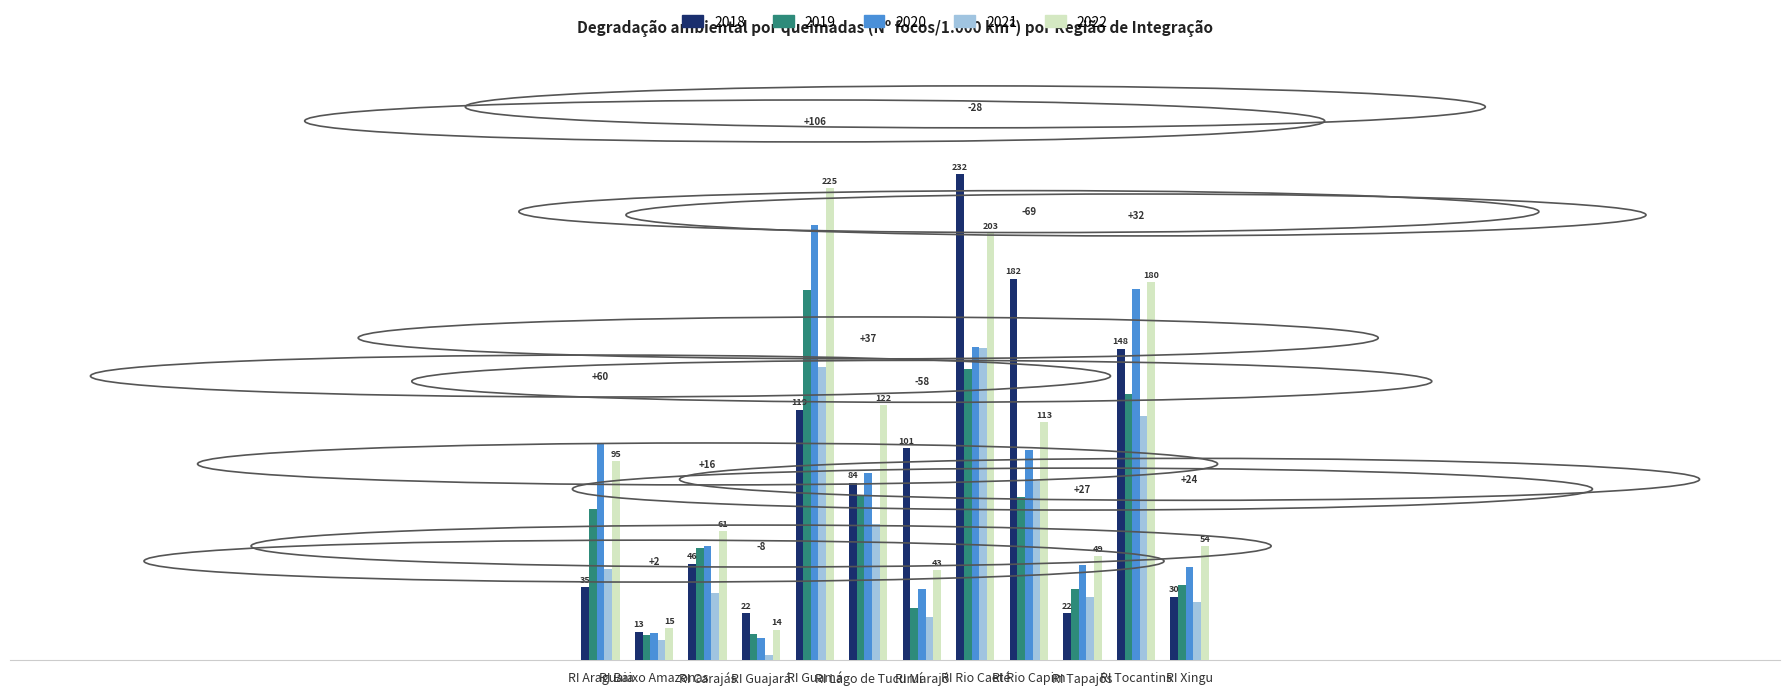

What are all the series names shown in the legend?

2018, 2019, 2020, 2021, 2022